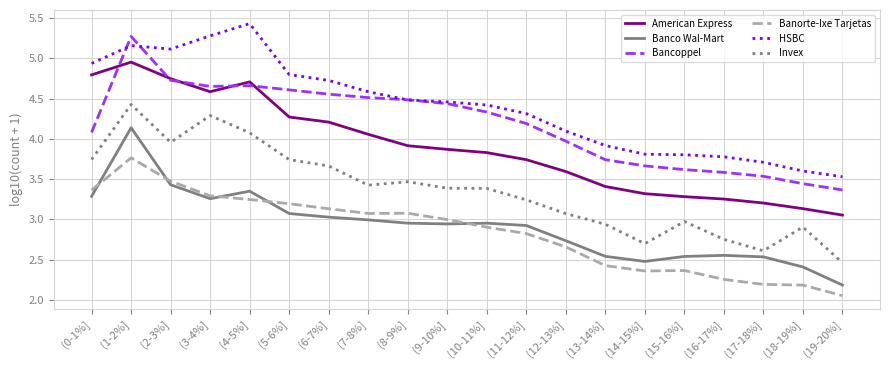

What is the difference between the highest and lowest values at (0-1%]?

1.7